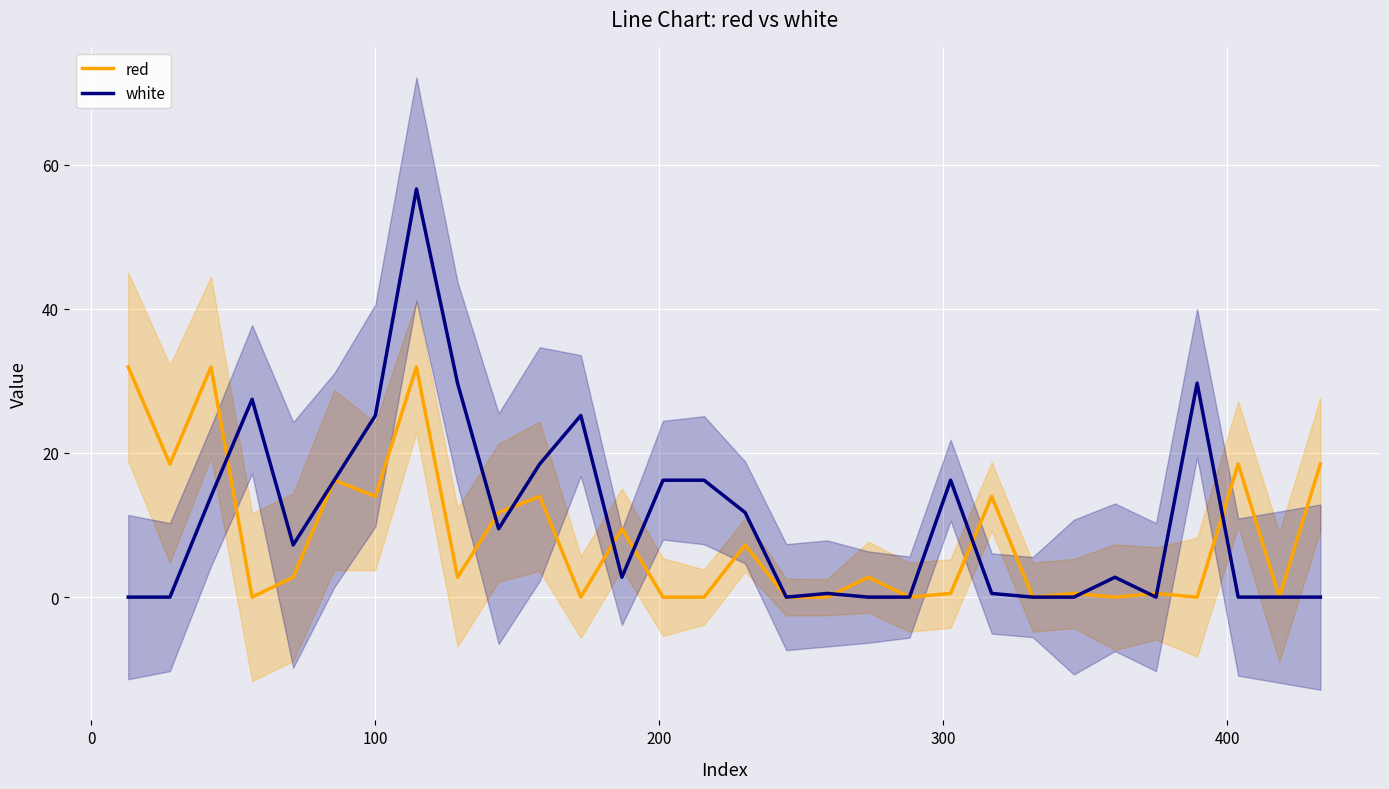

What is the maximum value for white?

56.6